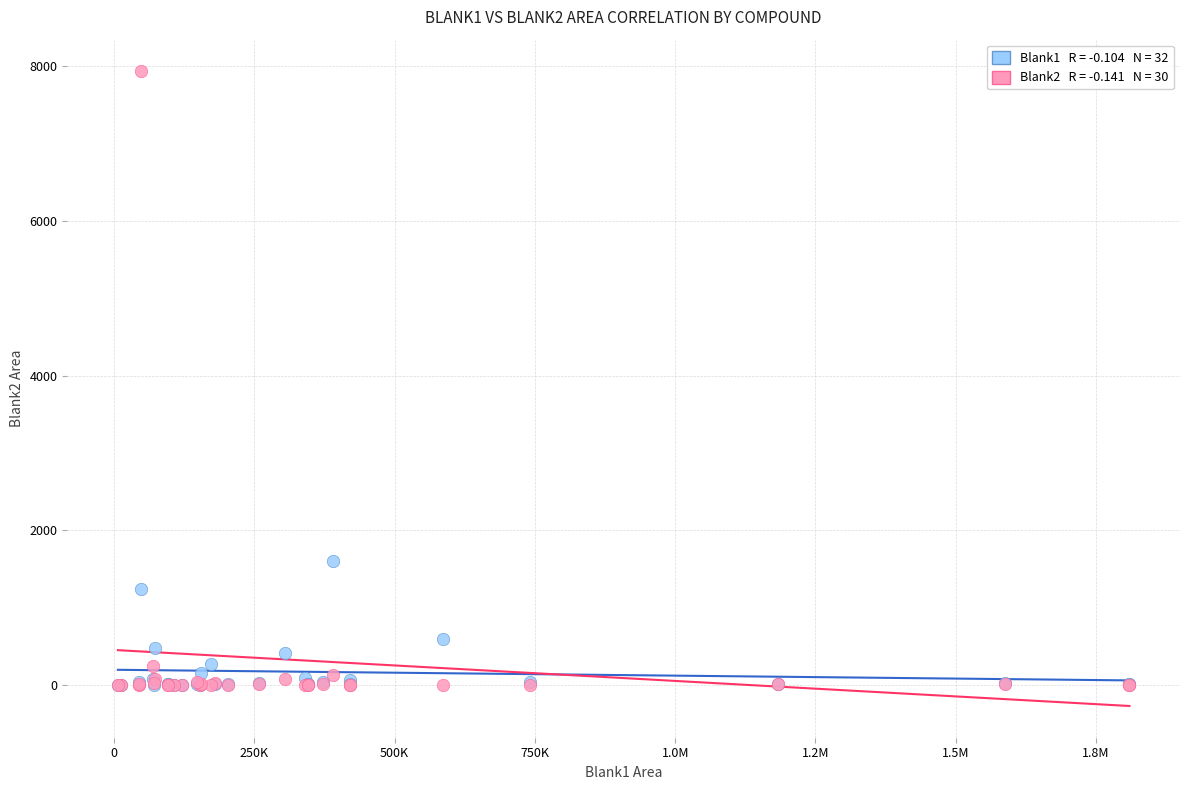

Across all series, what Y value is closest to 3965?

1609